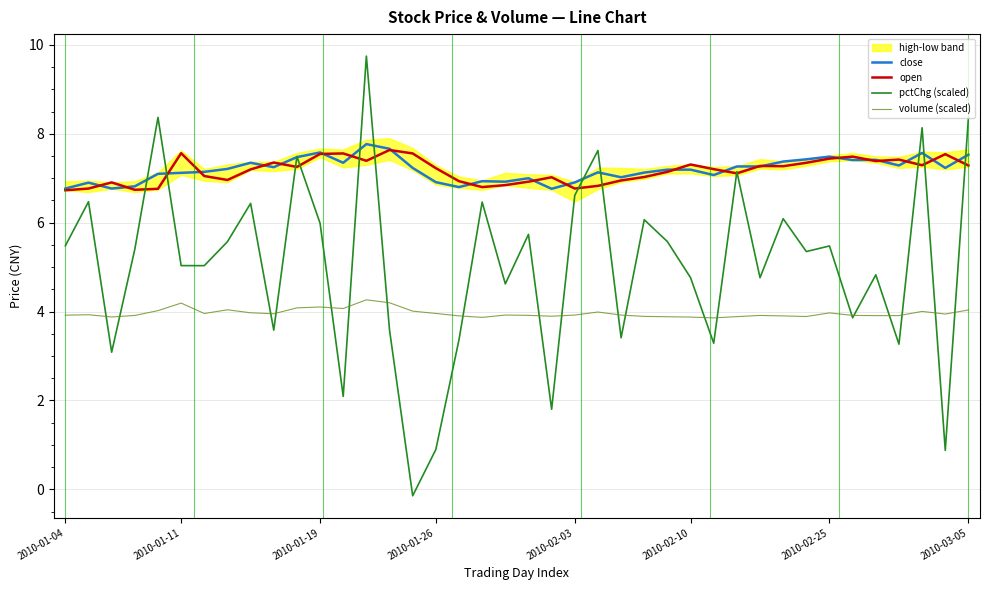

At which label does pctChg (scaled) reach its minimum?

15